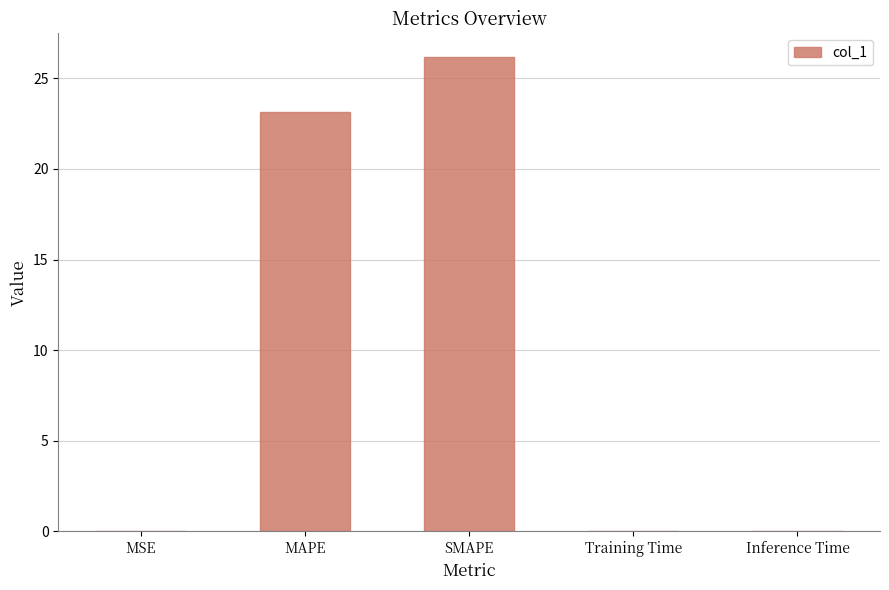

The value at MAPE is 15.9. True or false?

False